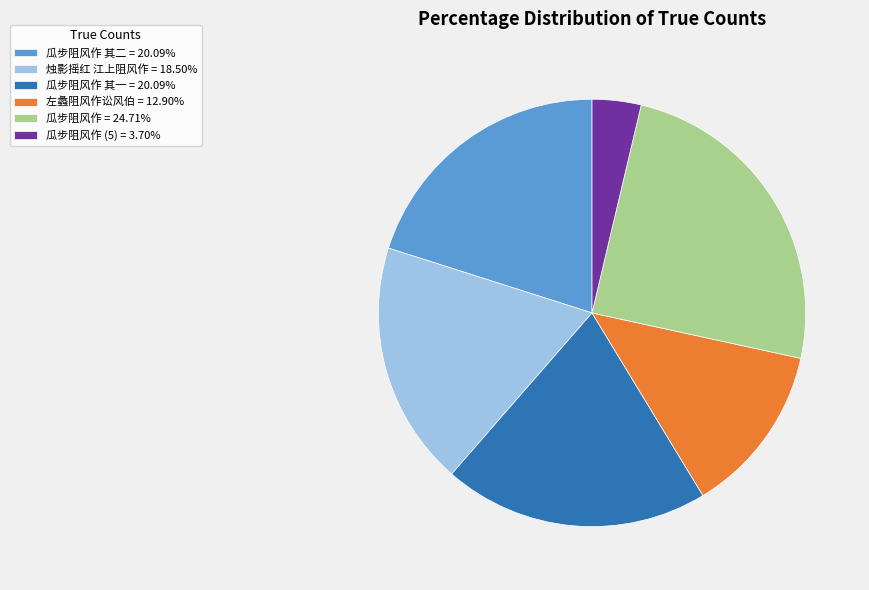

What is the ratio of the value at 瓜步阻风作 其一 = 20.09% to the value at 左蠡阻风作讼风伯 = 12.90%?

1.6